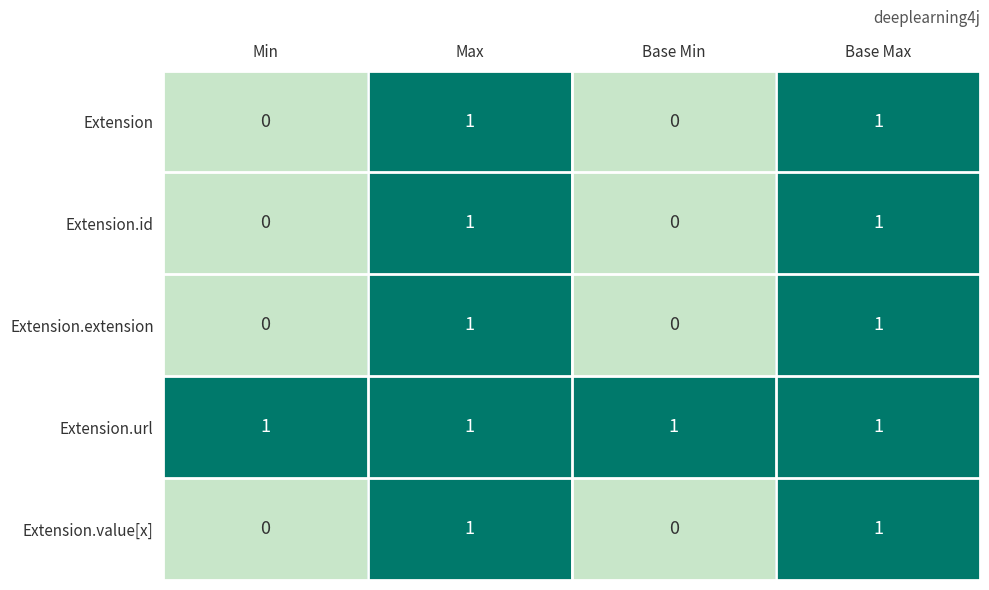

The value of Extension.value[x] at Max is 1. True or false?

True